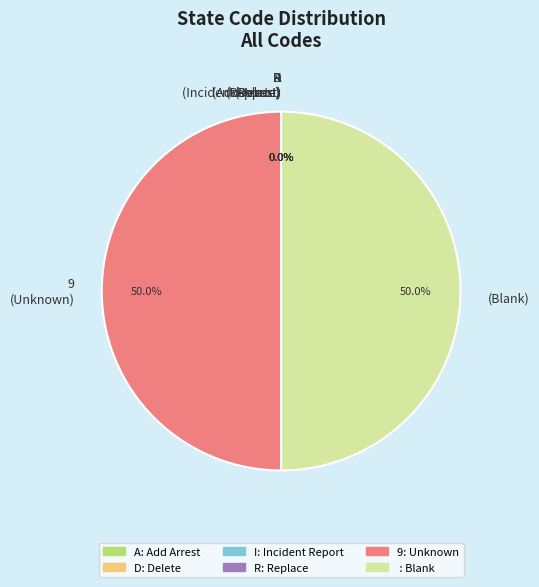

What percentage is NOT represented by (Blank)?

50.0%